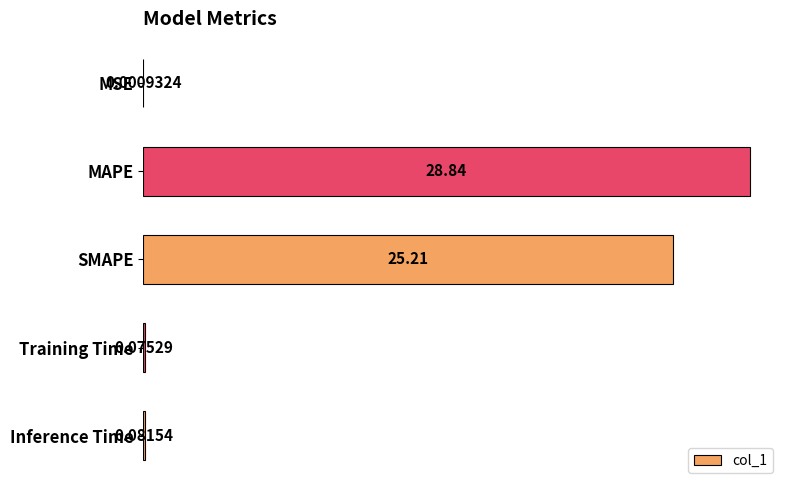

Are the bars horizontal?

Yes